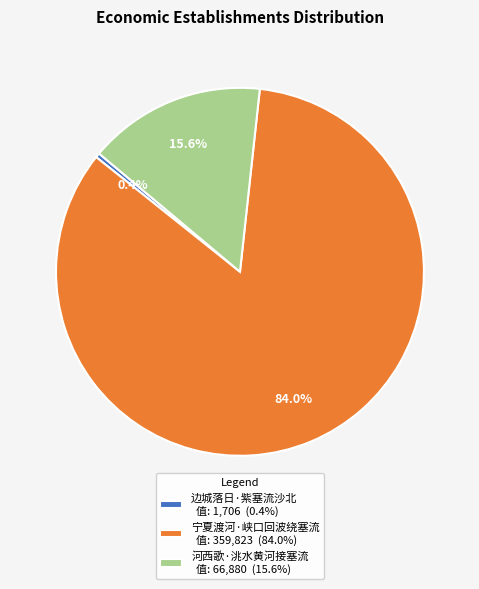

What portion of the pie excludes 河西歌·洮水黄河接塞流?

84.4%